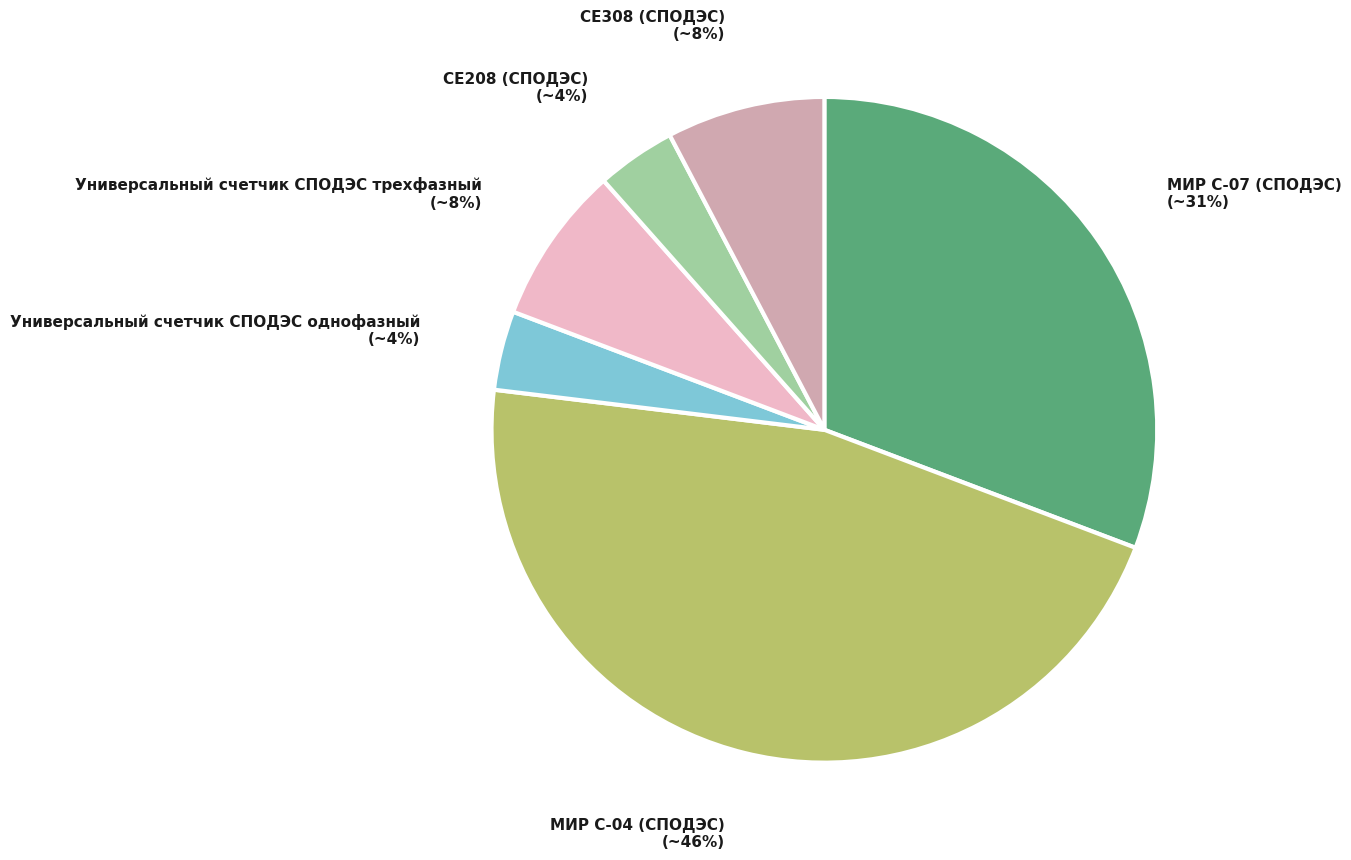

Is МИР С-07 (СПОДЭС) the majority of the pie?

No